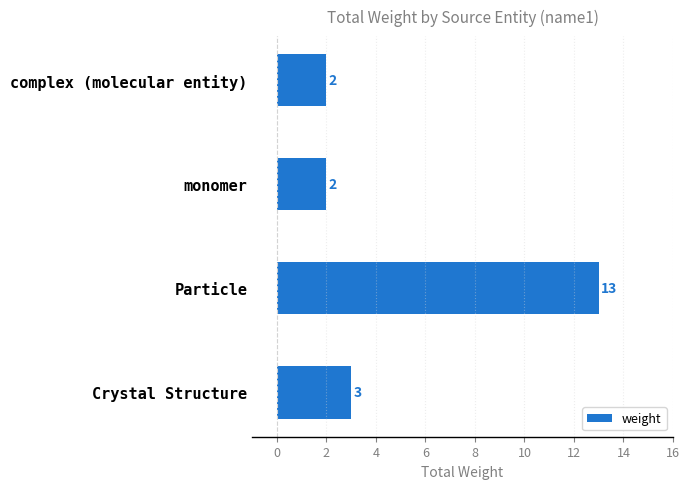

Is it true that the value at complex (molecular entity) is 2?

True